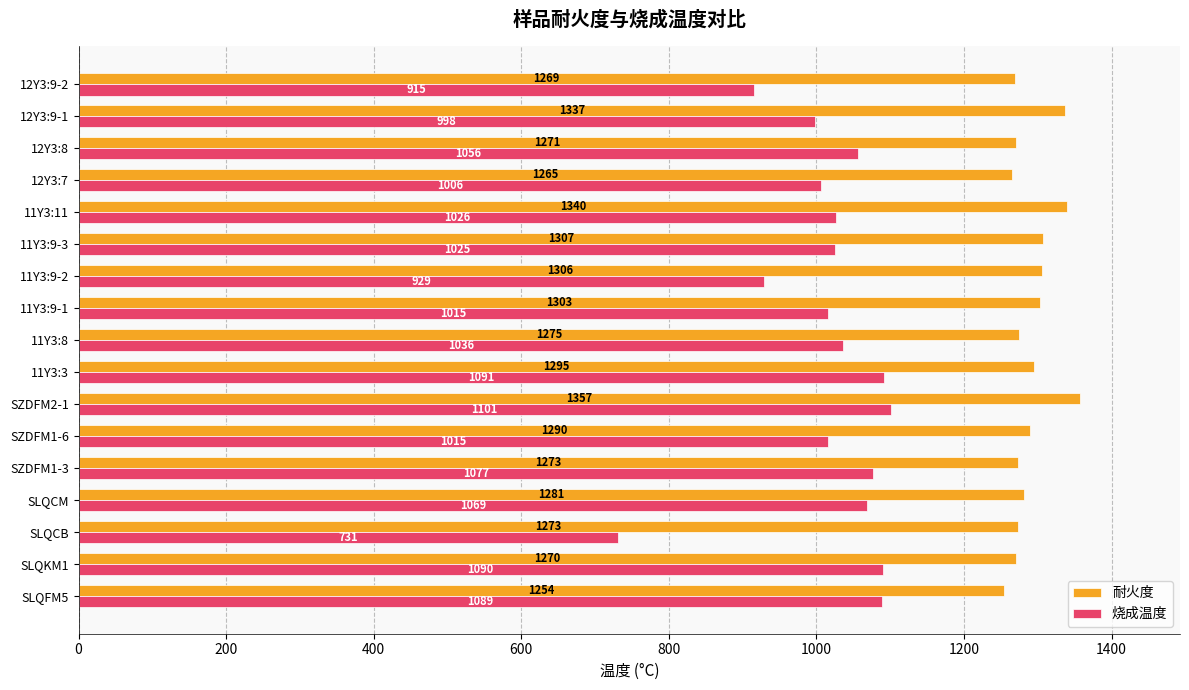

List the series in order of their overall mean, lowest first.

烧成温度, 耐火度